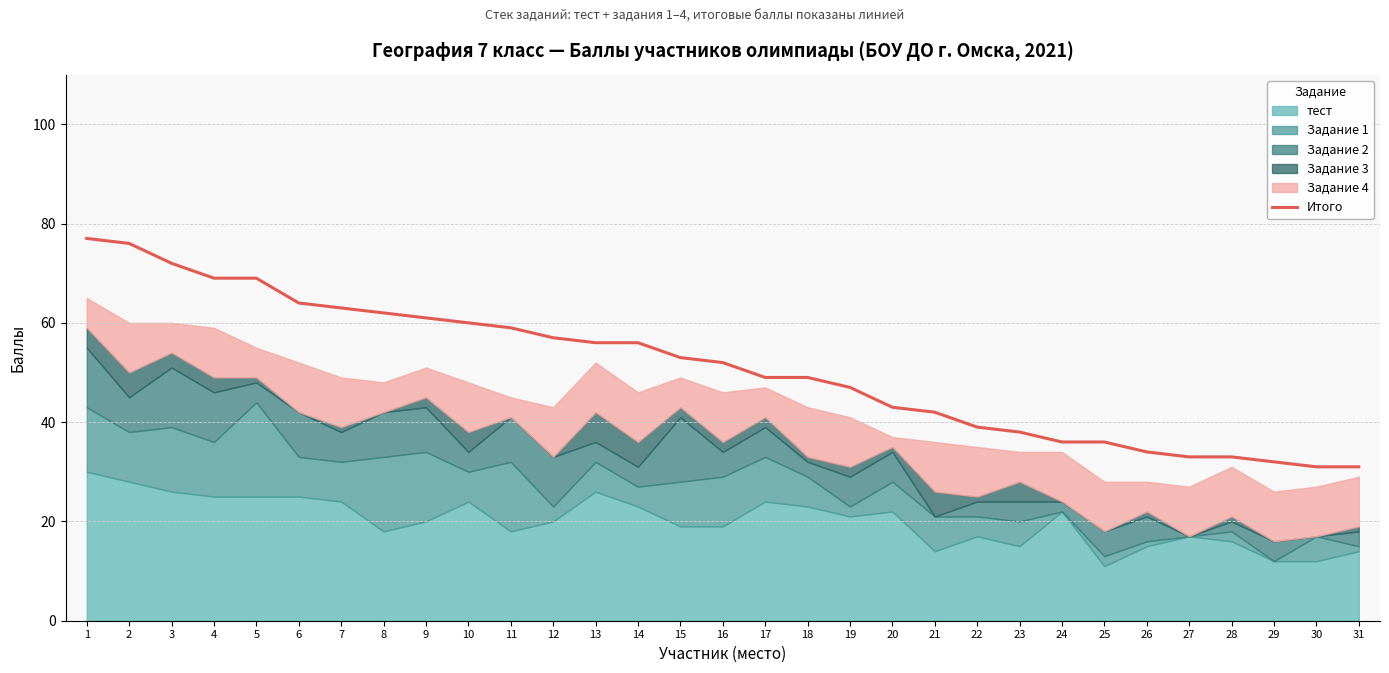

Rank the categories by value from lowest to highest.

30, 31, 29, 27, 28, 26, 24, 25, 23, 22, 21, 20, 19, 17, 18, 16, 15, 13, 14, 12, 11, 10, 9, 8, 7, 6, 4, 5, 3, 2, 1